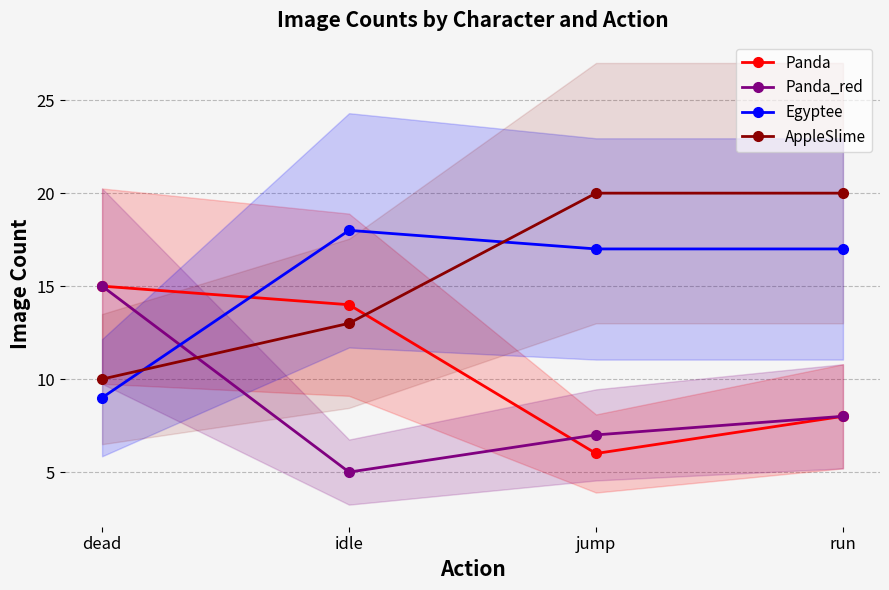

Reading left to right, transcribe all the data shown in this chart.

Panda: dead=15	idle=14	jump=6	run=8
Panda_red: dead=15	idle=5	jump=7	run=8
Egyptee: dead=9	idle=18	jump=17	run=17
AppleSlime: dead=10	idle=13	jump=20	run=20